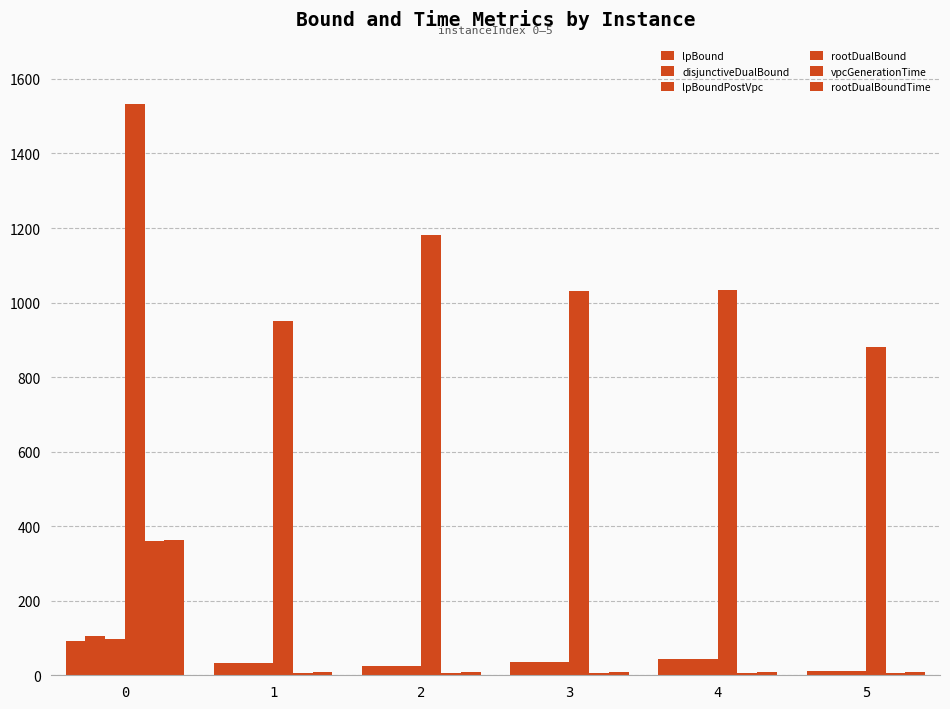

How many series are shown in this chart?

6